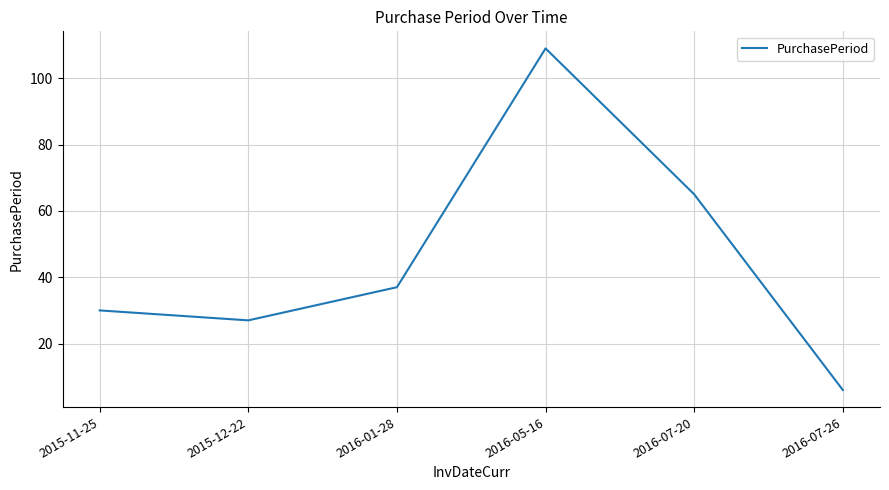

Is it true that the value at 2016-07-20 is 65?

True